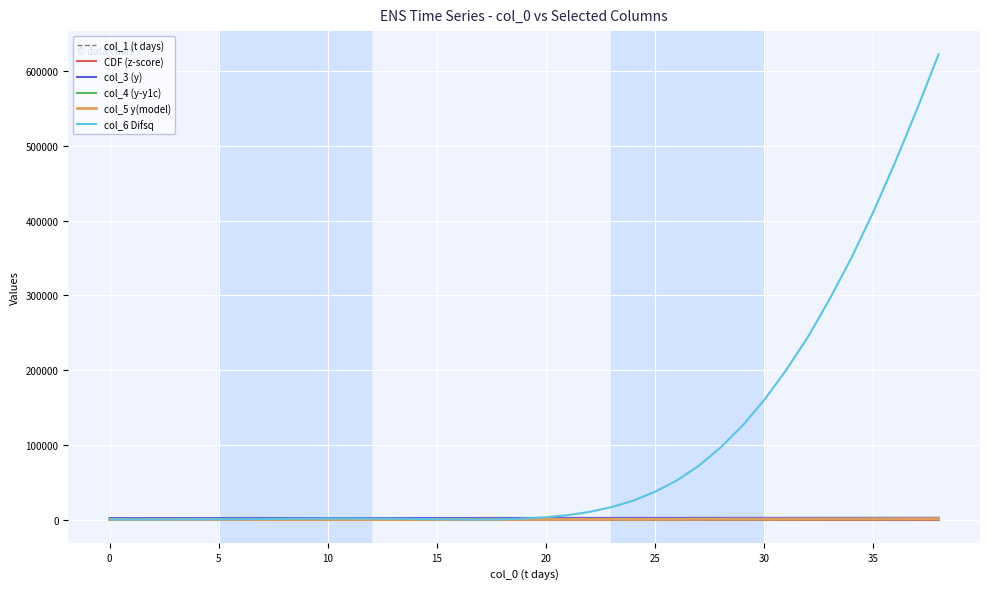

What is the maximum value shown in the chart?

622417.0